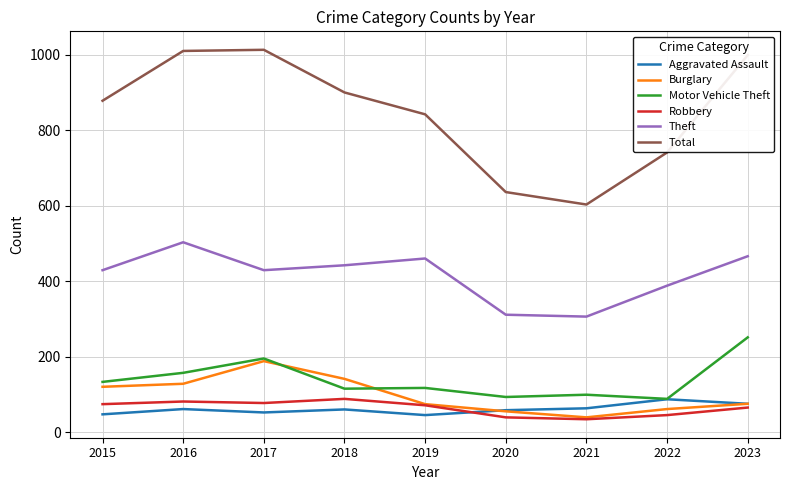

What is the minimum value shown in the chart?

34